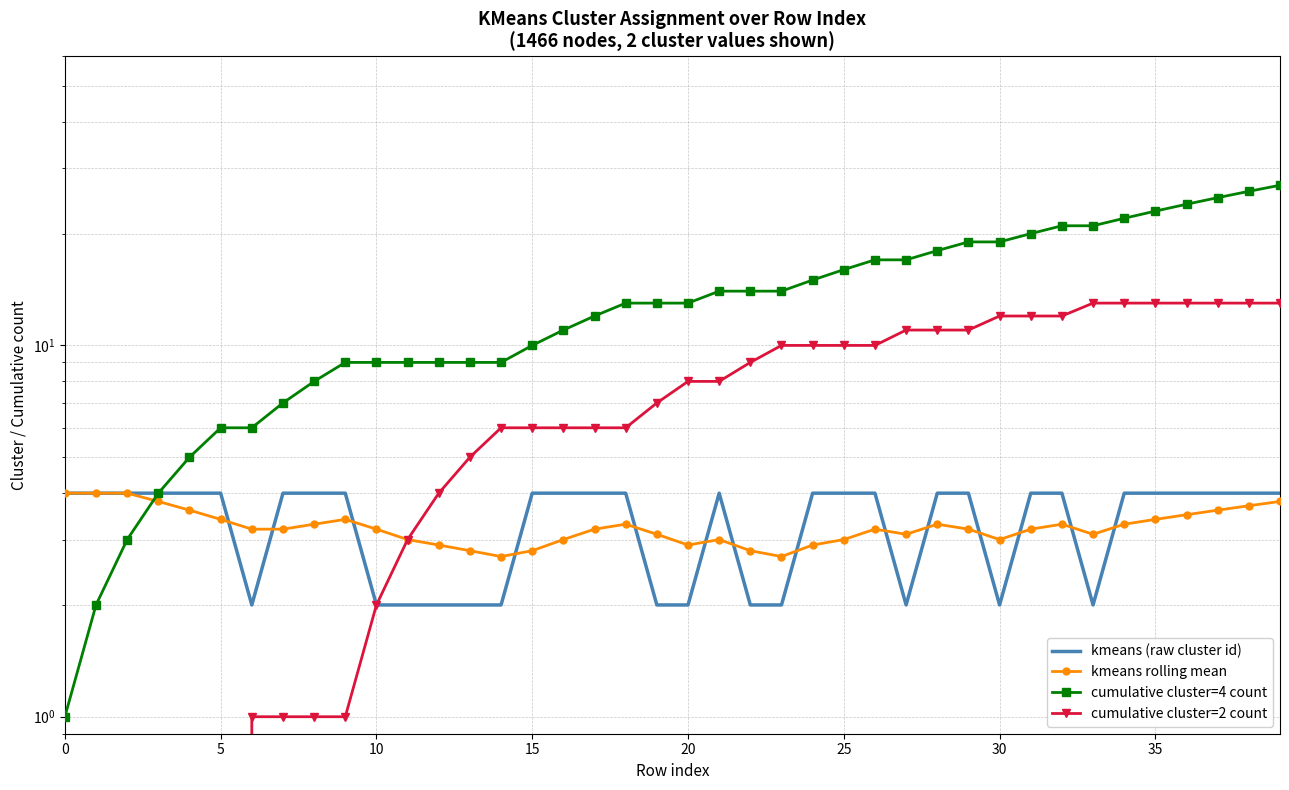

True or false: kmeans (raw cluster id) and cumulative cluster=2 count intersect in this chart.

False